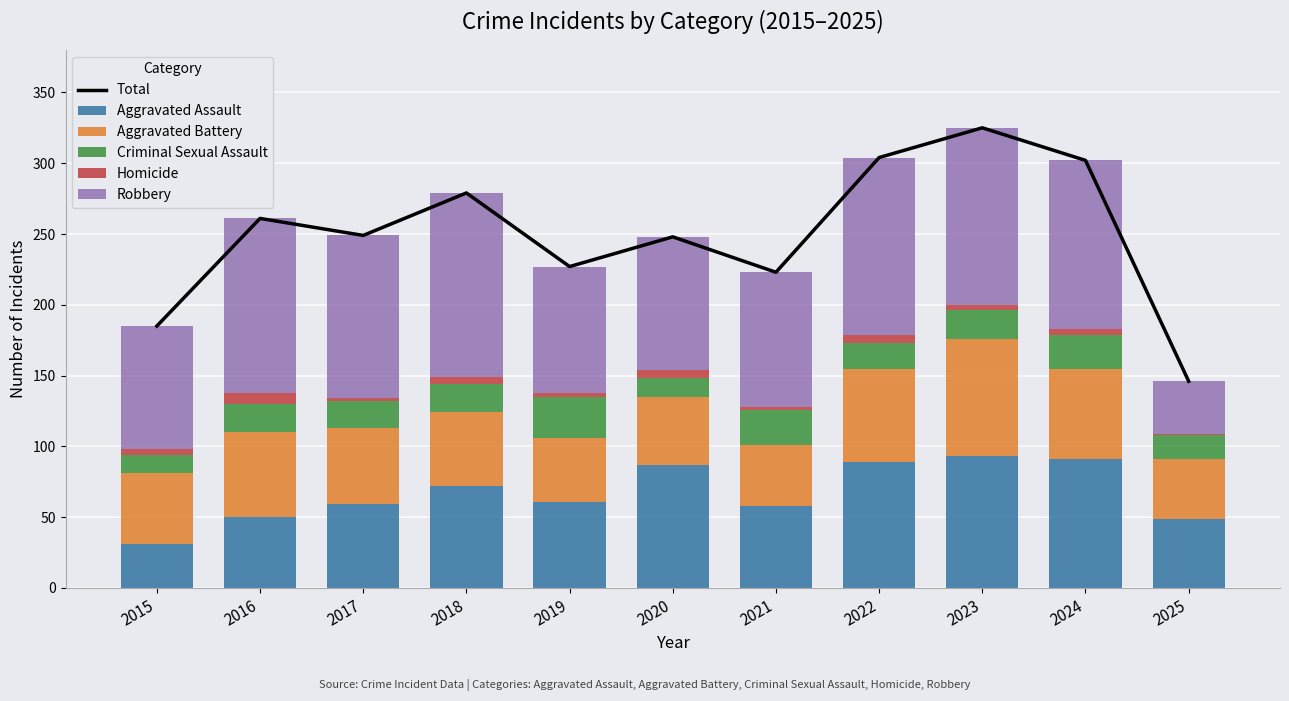

At which label does Homicide reach its minimum?

2025